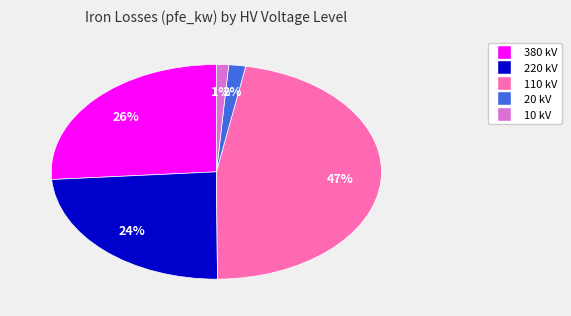

Does any single category account for the majority?

No